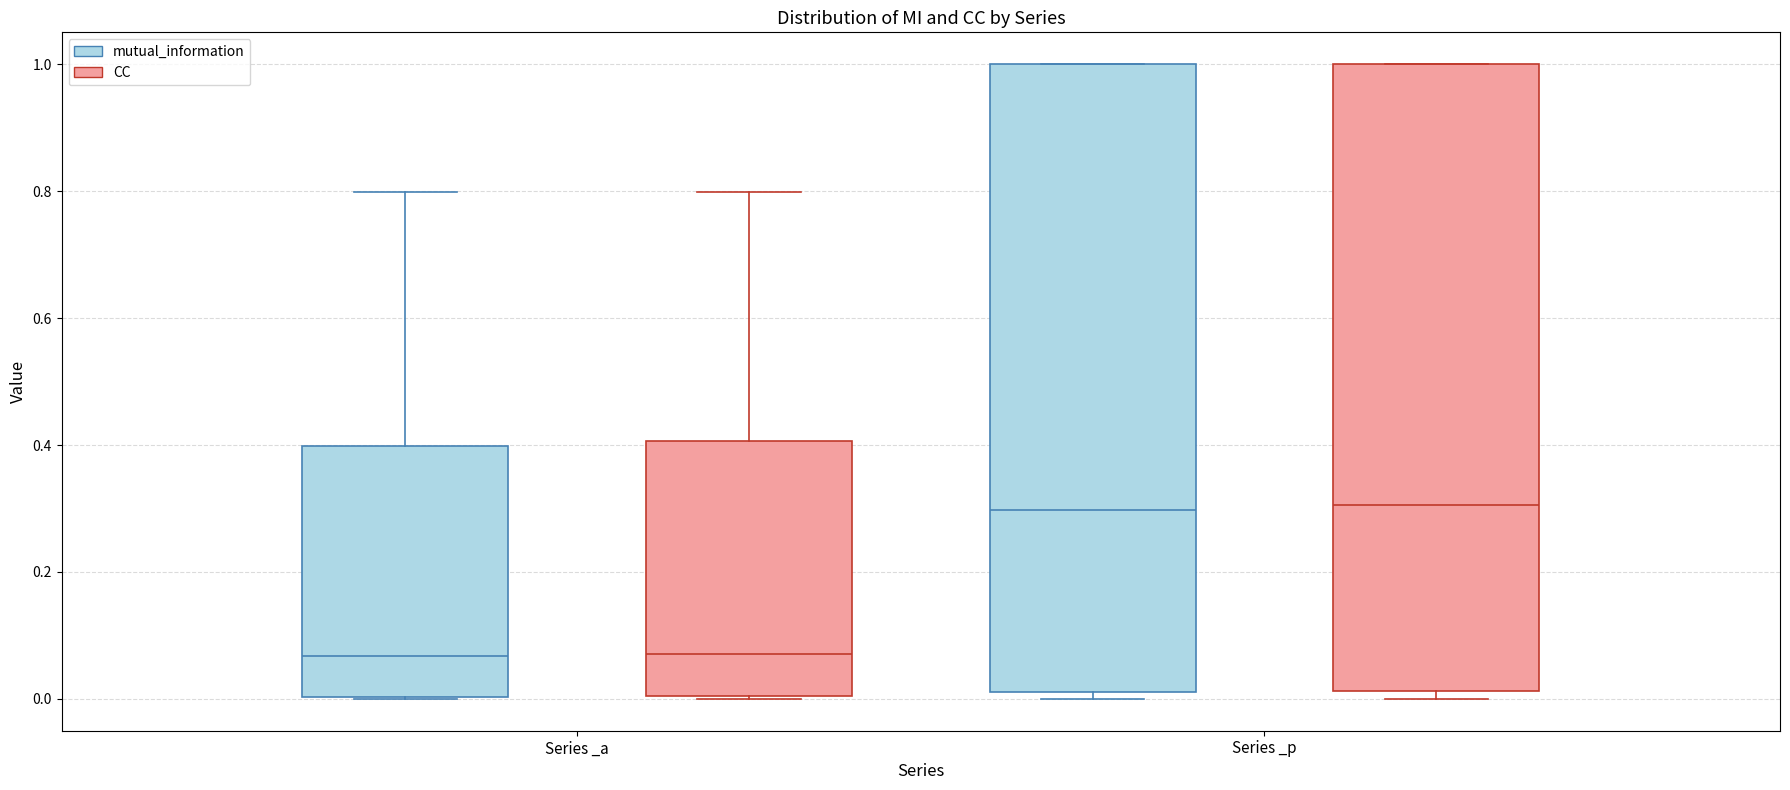

Reading left to right, transcribe this box plot: for each box, give where its median line is, the range the box spans, and where its two whiskers end, as read against the y-axis. The values are not printed on the chart, so give them approximately, as read against the axis.

Series _a (mutual_information): median 0.06, box 0.00 to 0.40, whiskers 0.00 to 0.80
Series _a (CC): median 0.08, box 0.00 to 0.40, whiskers 0.00 to 0.80
Series _p (mutual_information): median 0.30, box 0.02 to 1.00, whiskers 0.00 to 1.00
Series _p (CC): median 0.30, box 0.02 to 1.00, whiskers 0.00 to 1.00